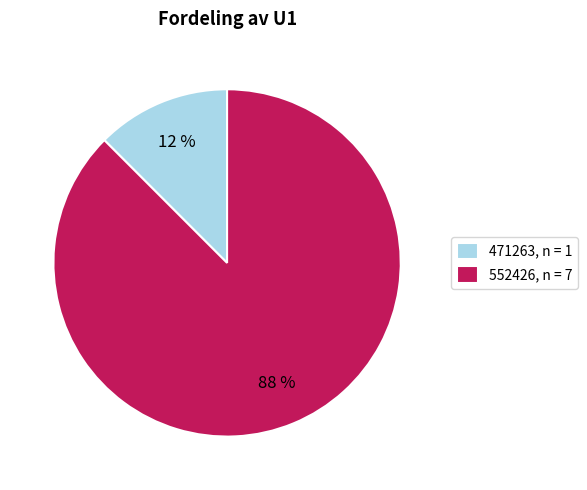

What is the majority slice?

552426